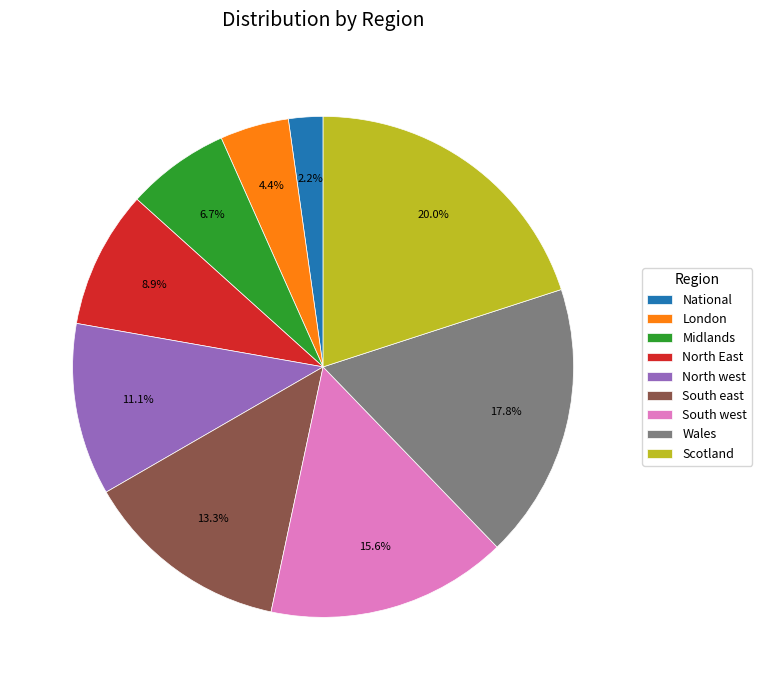

True or false: Scotland accounts for 20% of the total.

True